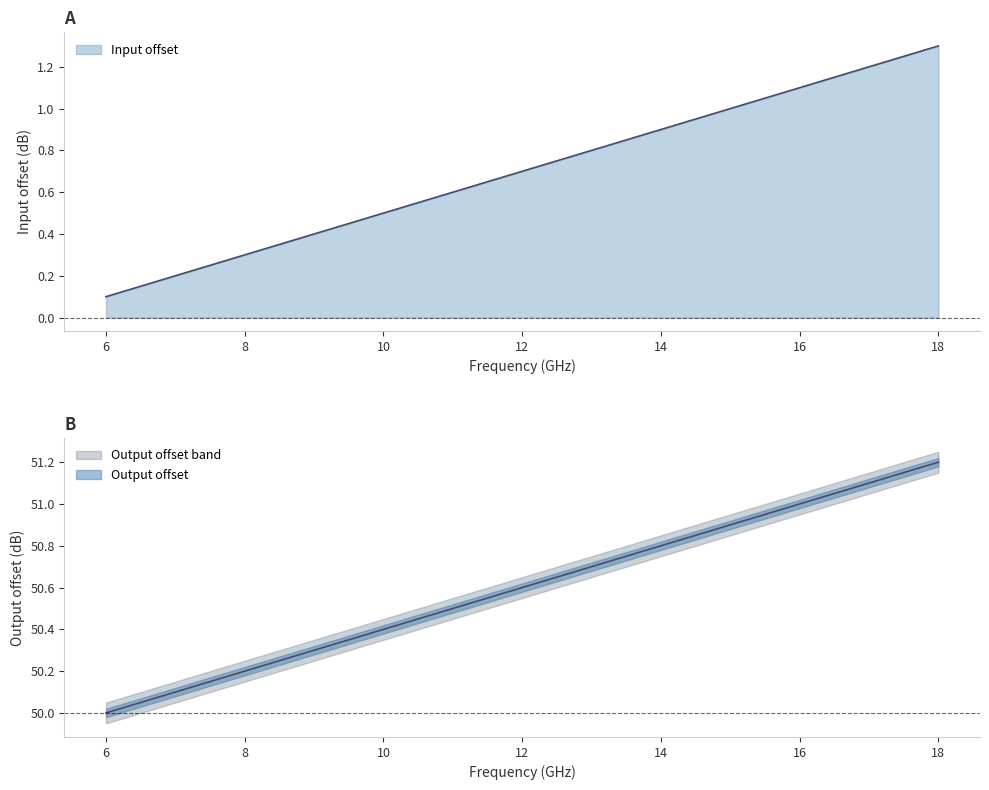

Rank the categories by Output offset value from highest to lowest.

18000000000, 17000000000, 16000000000, 15000000000, 14000000000, 13000000000, 12000000000, 11000000000, 10000000000, 9000000000, 8000000000, 7000000000, 6000000000